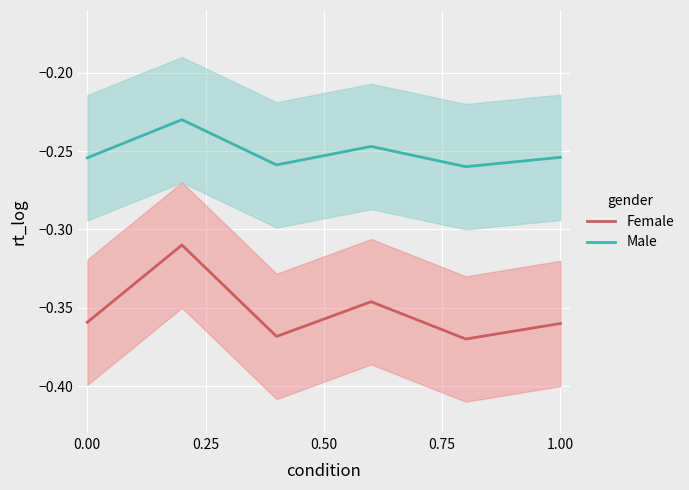

Count the number of categories in the chart.

6